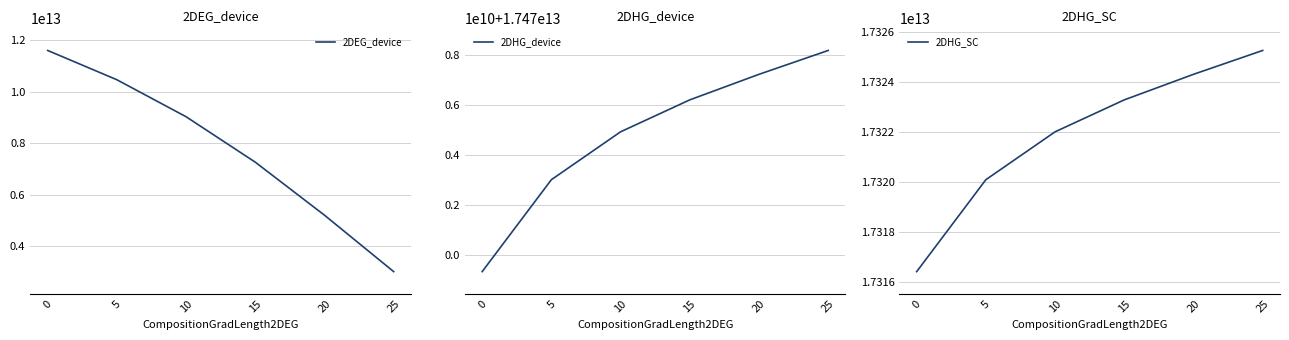

Count the number of categories in the chart.

6